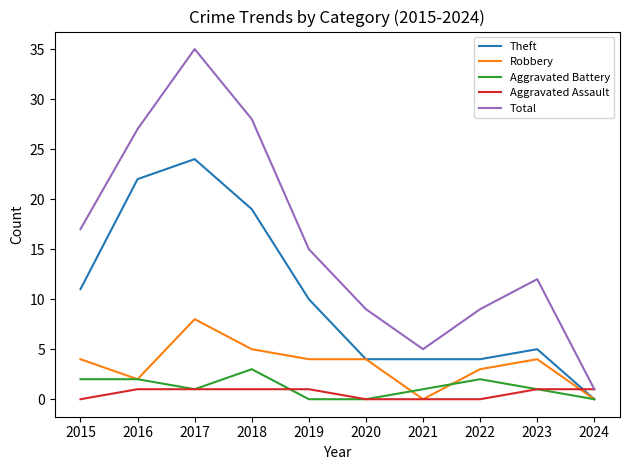

At 2015, list the series in order from largest to smallest.

Total, Theft, Robbery, Aggravated Battery, Aggravated Assault